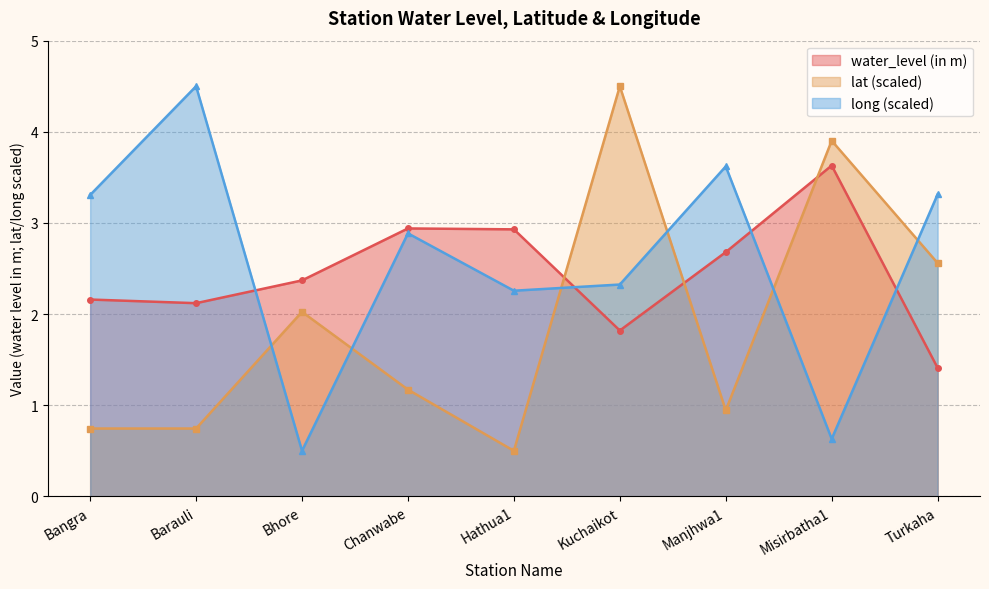

Which category has the highest value in the lat series?

Kuchaikot